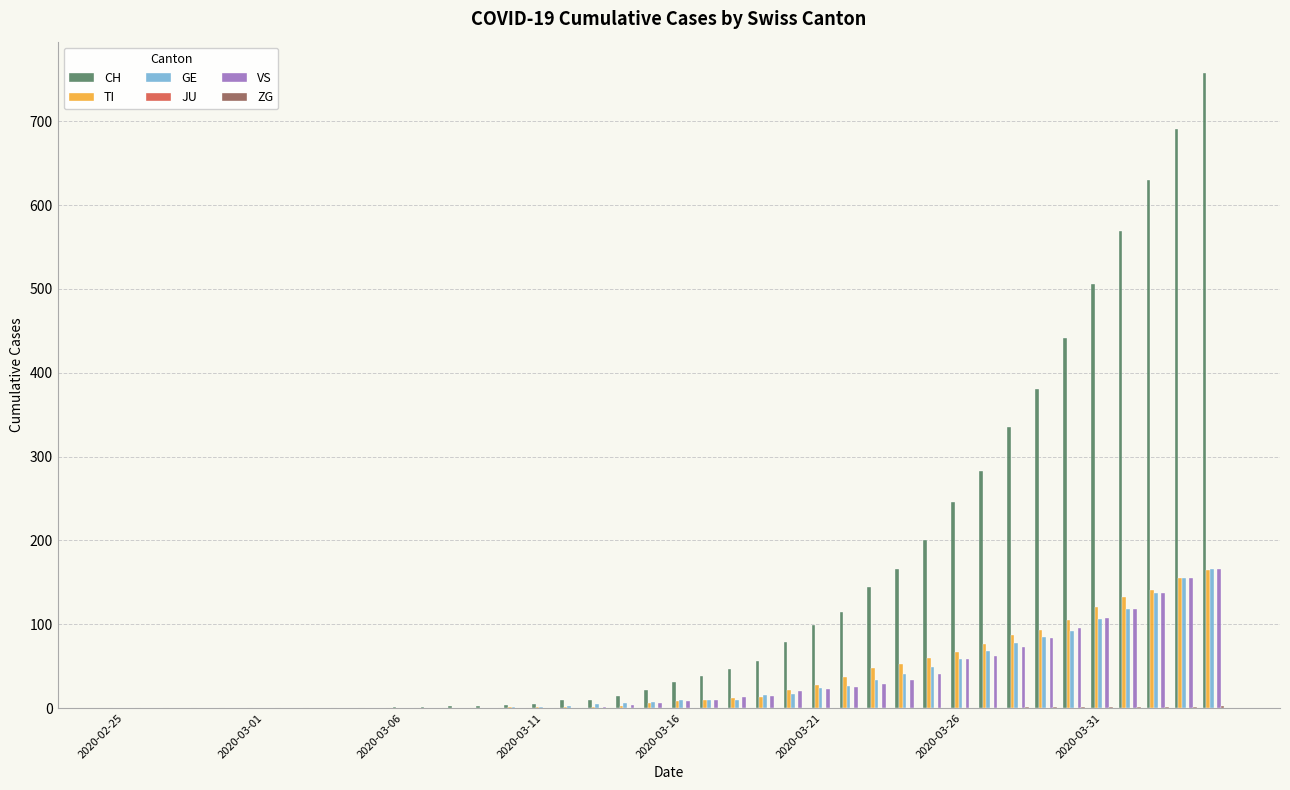

What is the maximum value shown in the chart?

757